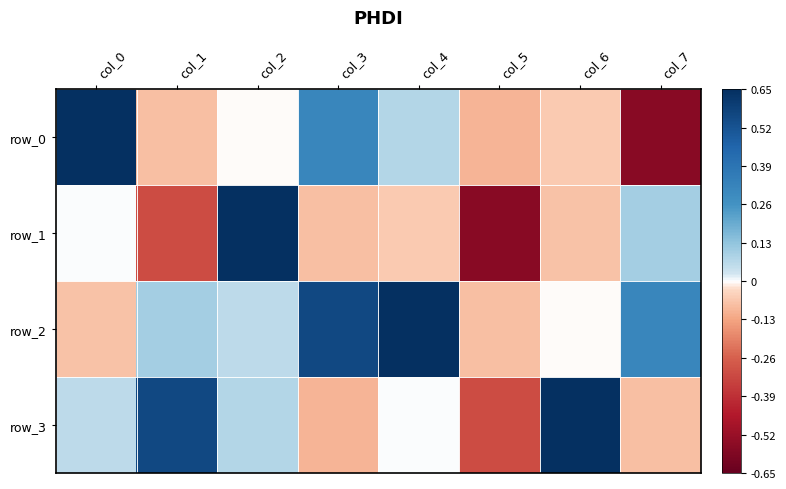

How many values in row_0 are above zero?

3